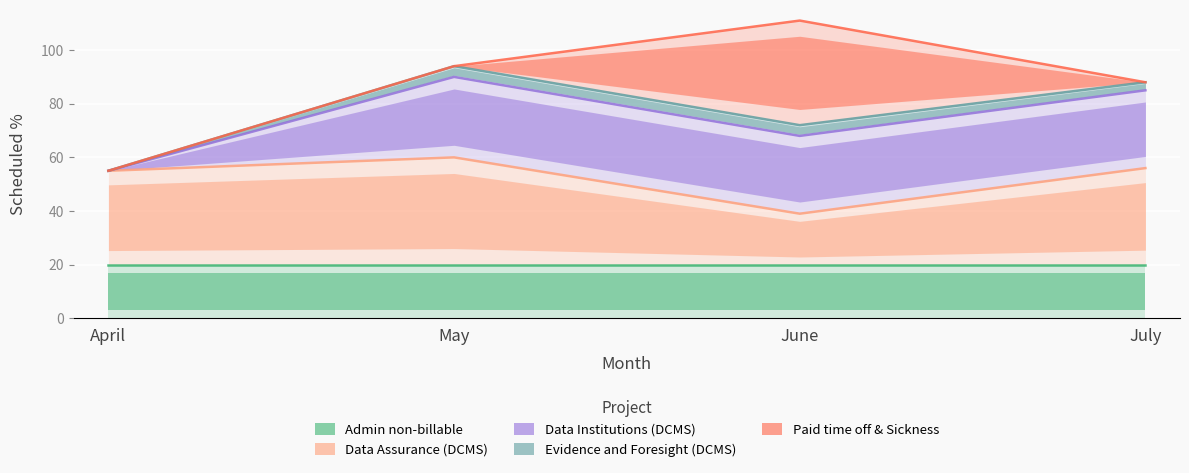

True or false: Evidence and Foresight (DCMS) and Paid time off & Sickness cross at least once.

False